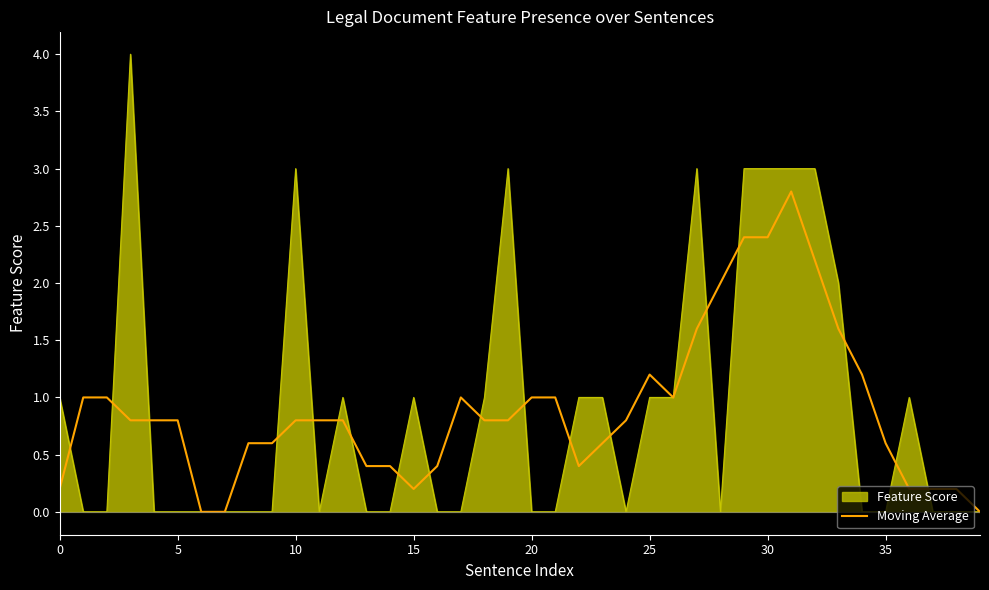

What is the maximum value shown in the chart?

4.0